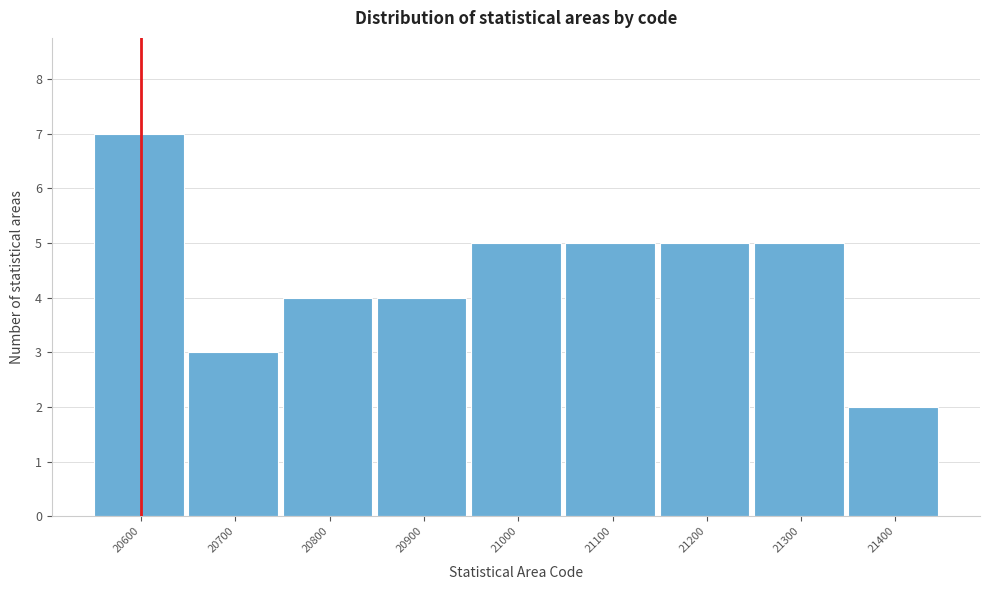

Reading left to right, list every bar in this chart as the range it spans on the x-axis followed by its height. The values are not printed on the chart, so give them approximately, as read against the axis.

20550 to 20650: 7
20650 to 20750: 3
20750 to 20850: 4
20850 to 20950: 4
20950 to 21050: 5
21050 to 21150: 5
21150 to 21250: 5
21250 to 21350: 5
21350 to 21450: 2